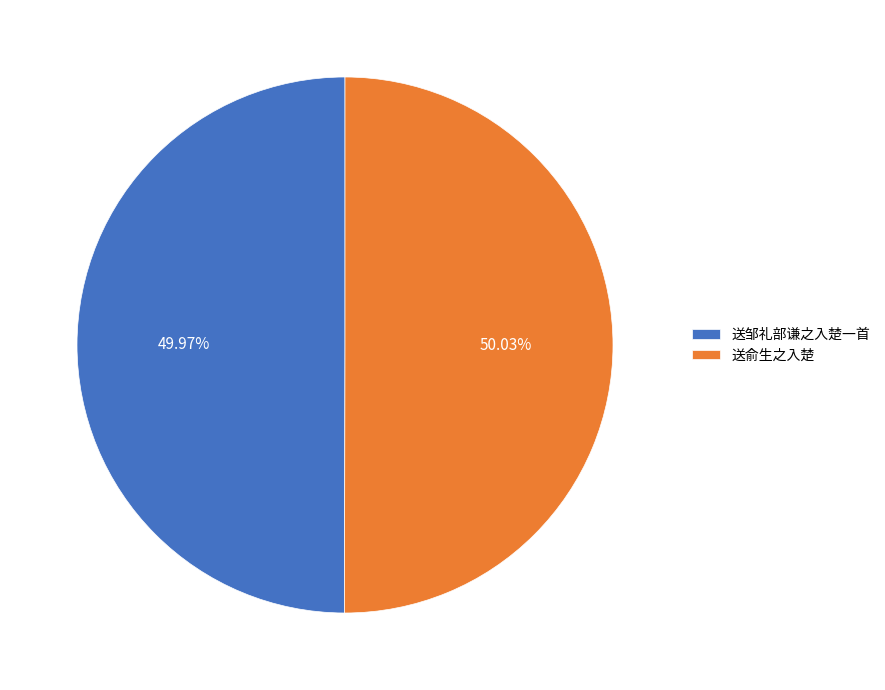

Is there a majority slice in this chart?

Yes